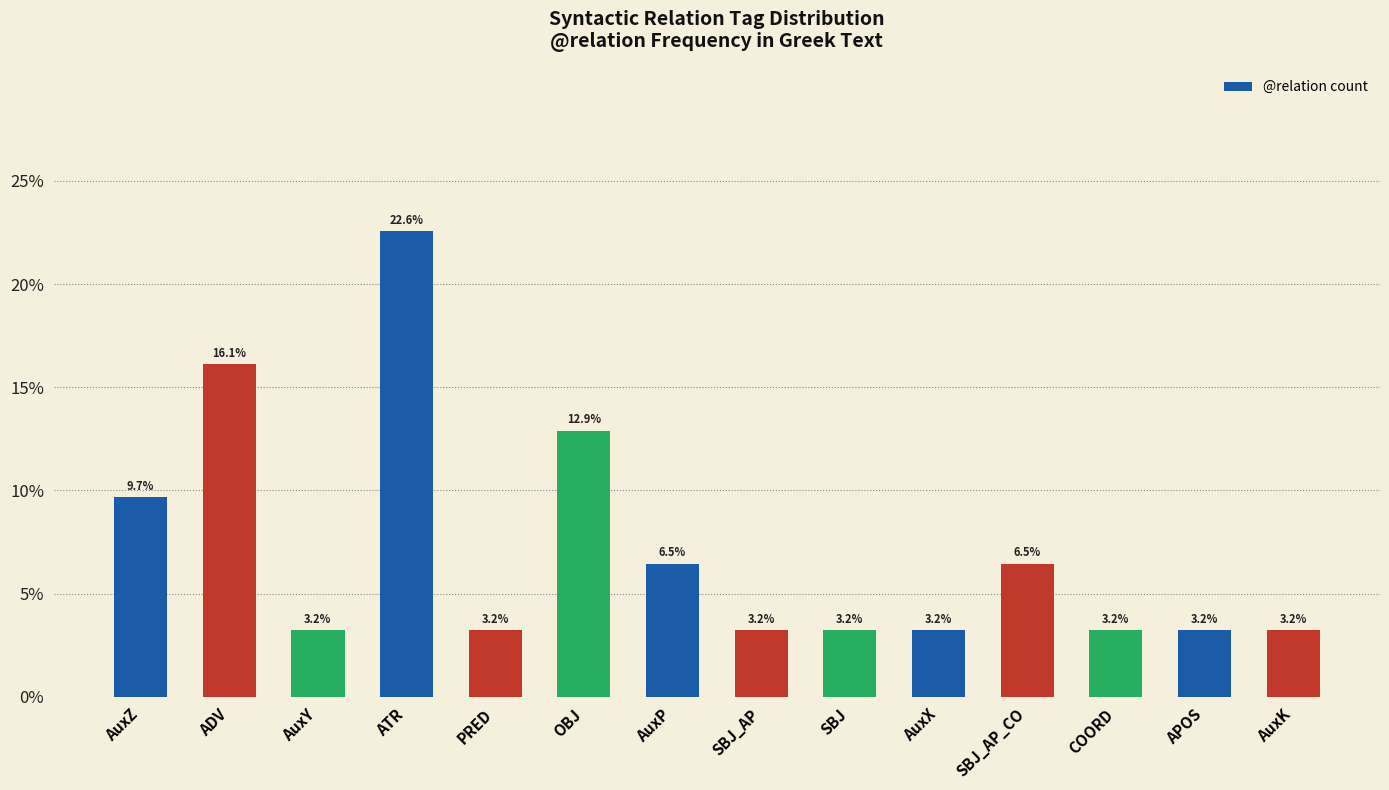

The chart shows a value of 0.0 at SBJ. True or false?

False